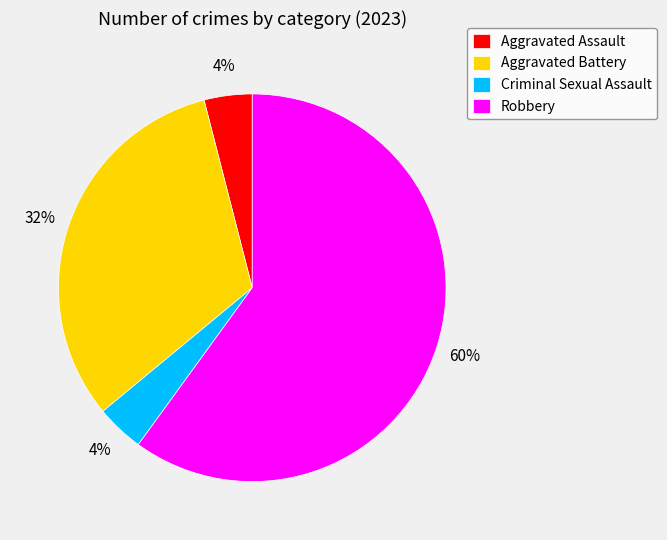

To the nearest percent, what is the difference between the Aggravated Assault and Aggravated Battery slice percentages?

28%